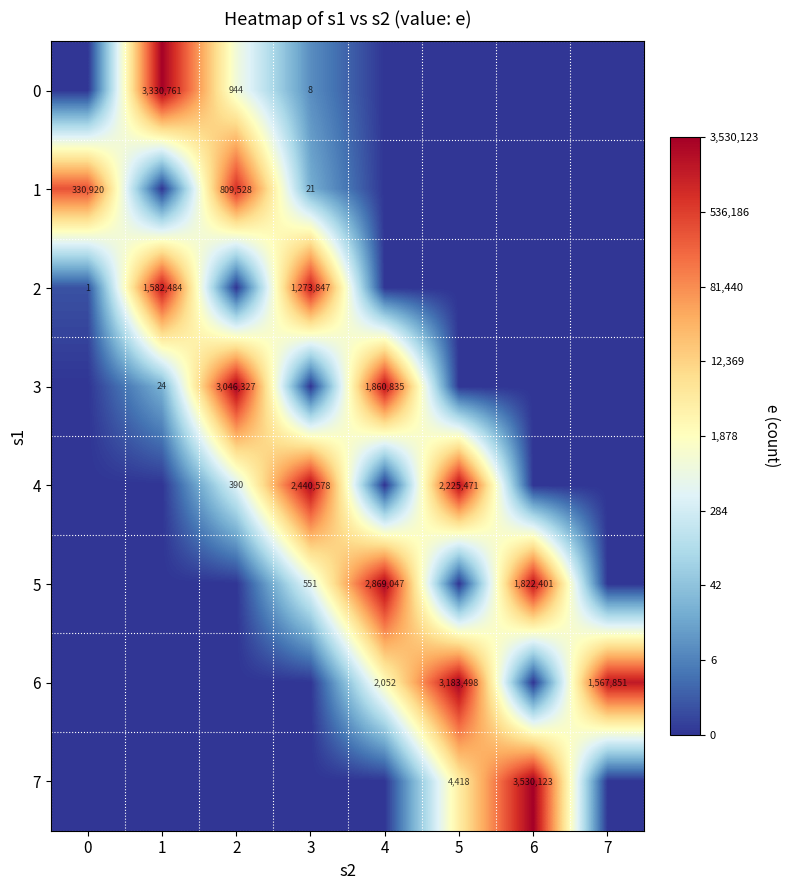

True or false: 7 has a value of 6360 at 5.

False